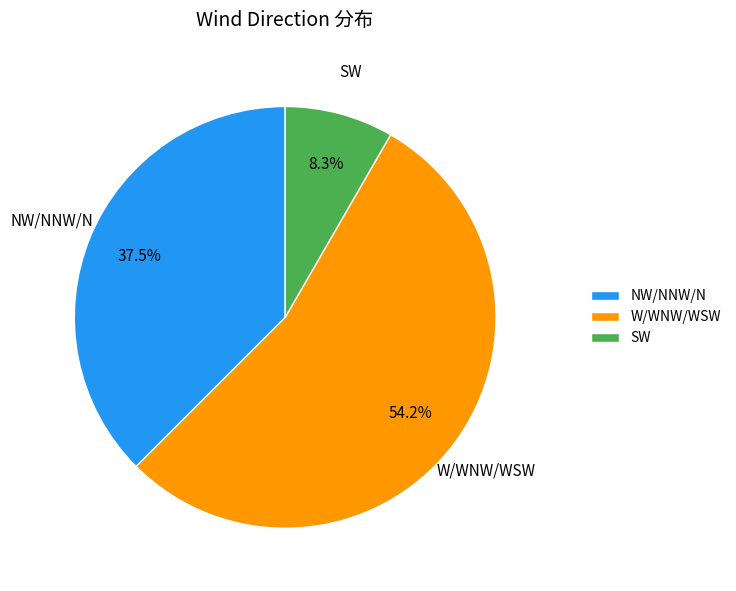

Rank the categories by value from lowest to highest.

SW, NW/NNW/N, W/WNW/WSW